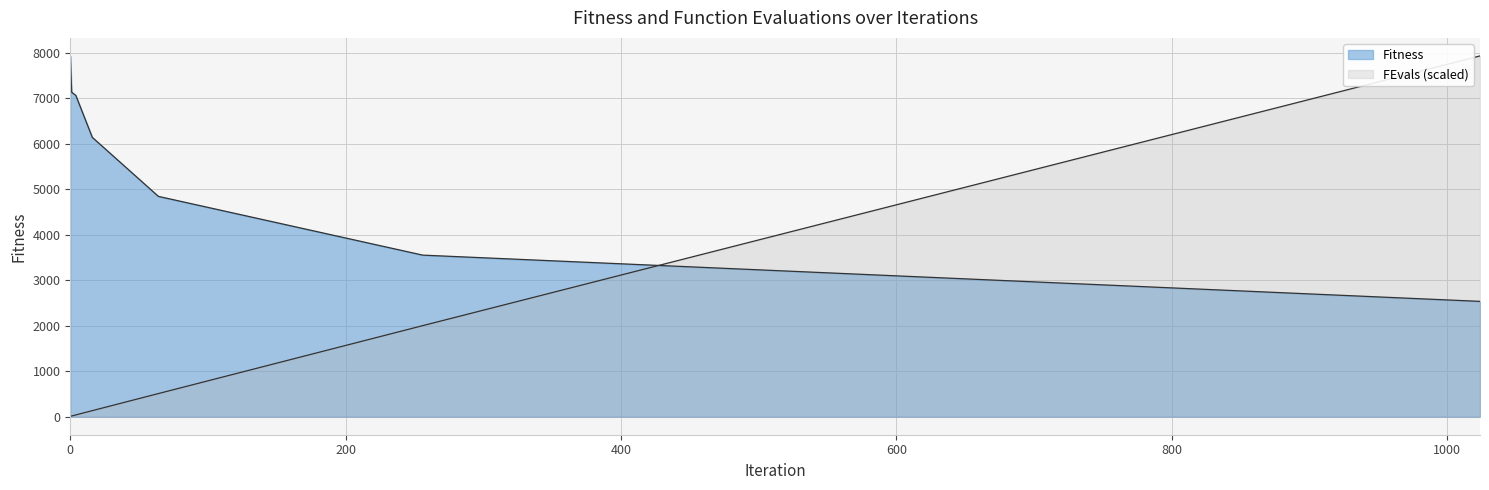

Reading left to right, extract all data points from this chart.

Fitness: 7930.3	7132.8	7063.0	6140.0	4842.9	3551.4	2535.0
FEvals: 7.3	15.4	38.9	133.1	508.4	2001.4	7930.3